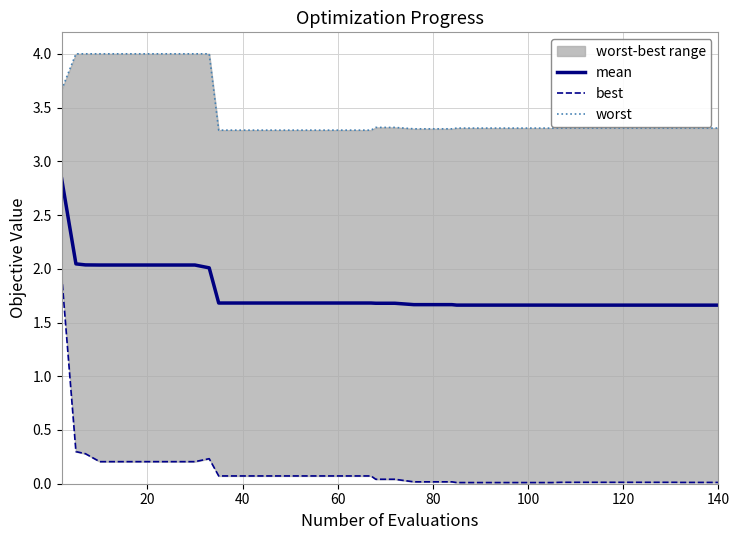

What is the minimum value for mean?

1.7